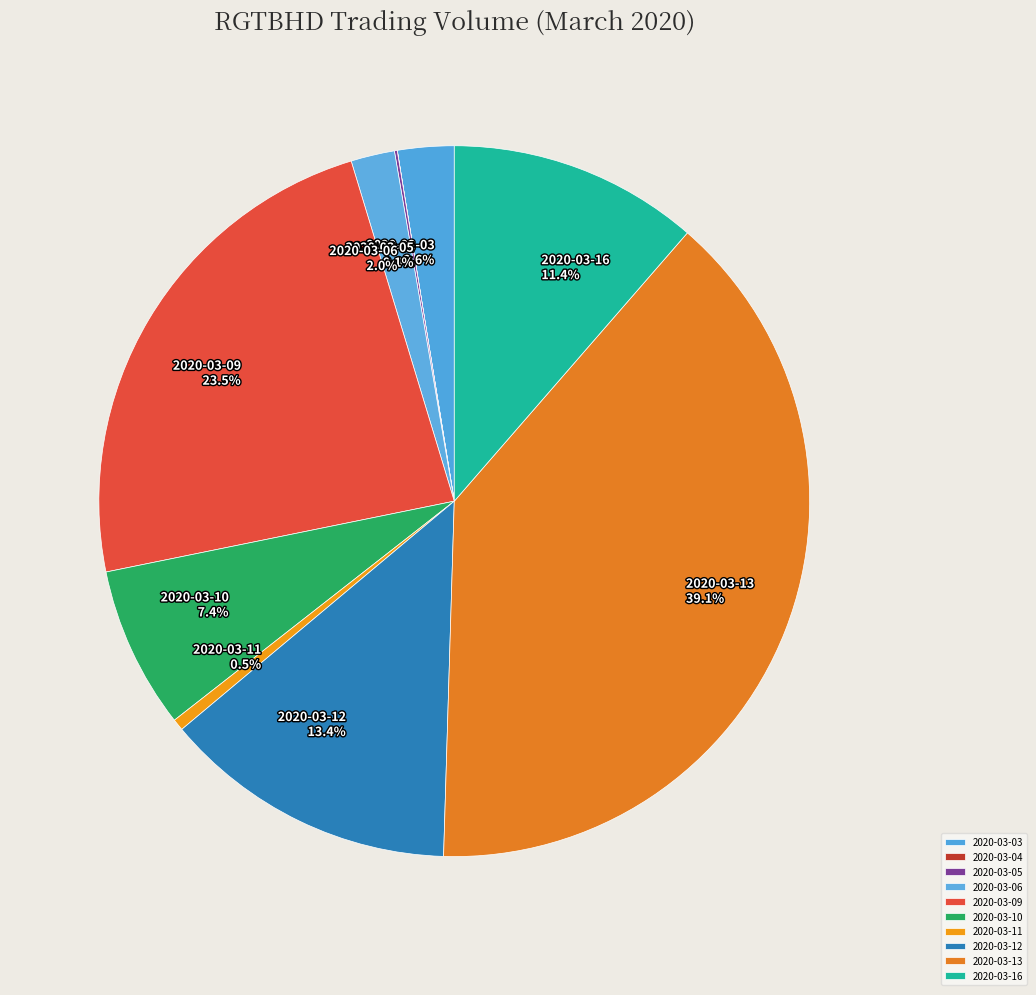

Between 2020-03-04 and 2020-03-12, which is larger?

2020-03-12